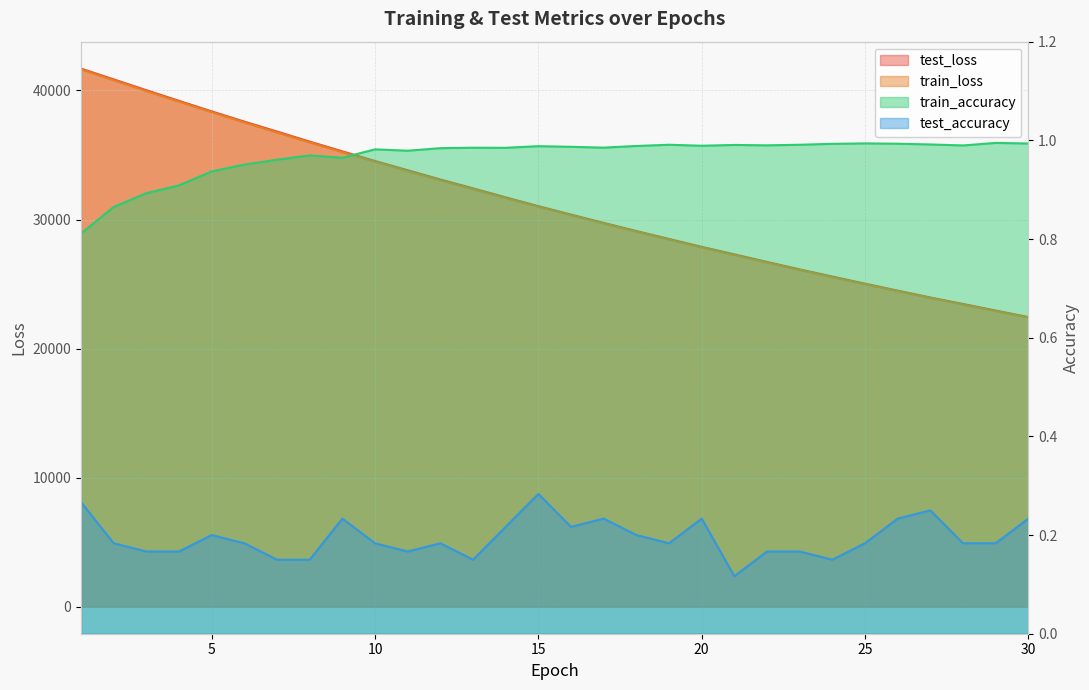

Which has a higher value, 25 or 30?

25